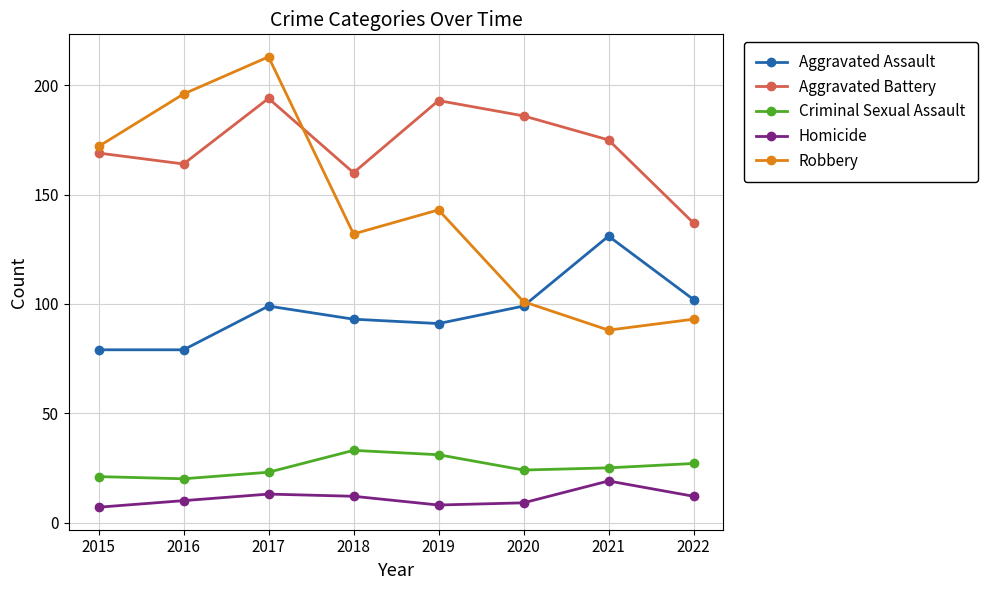

What is the average value of the Aggravated Assault series?

97